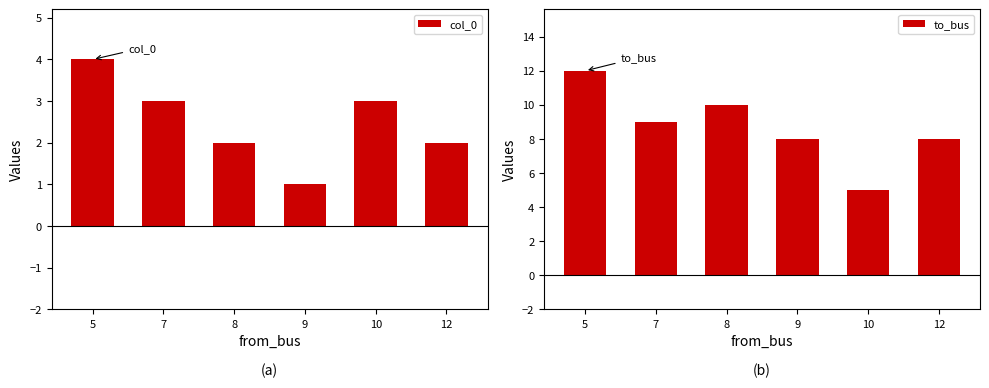

What is the sum of the col_0 values at 5 and 10?

7